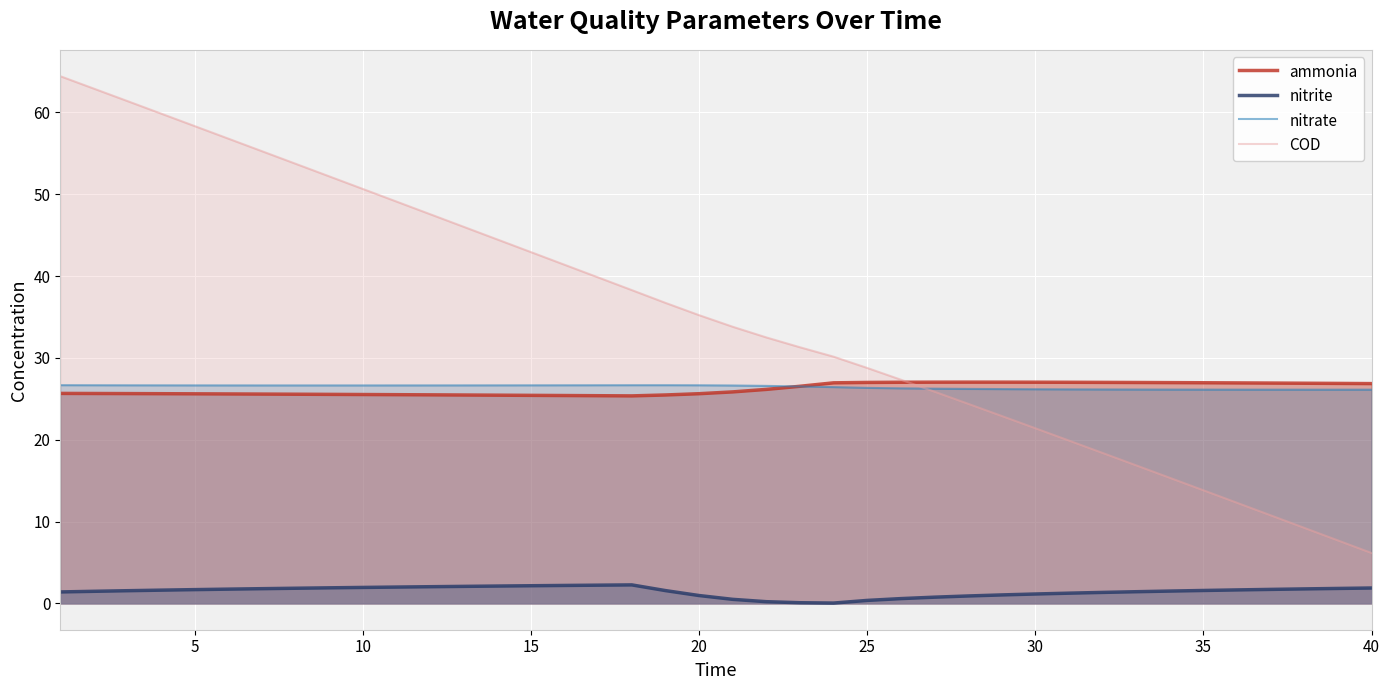

Which series has the largest total across all categories?

COD